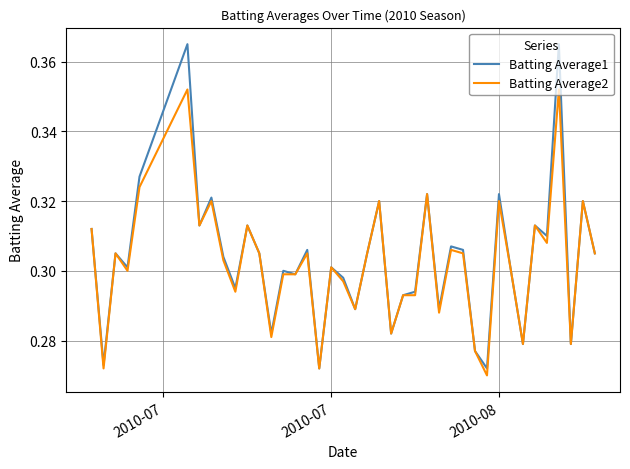

Which series has the widest spread of values?

Batting Average1